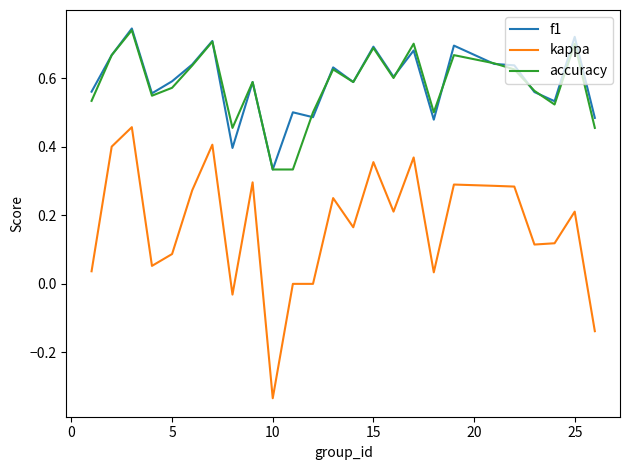

True or false: kappa and f1 intersect in this chart.

False